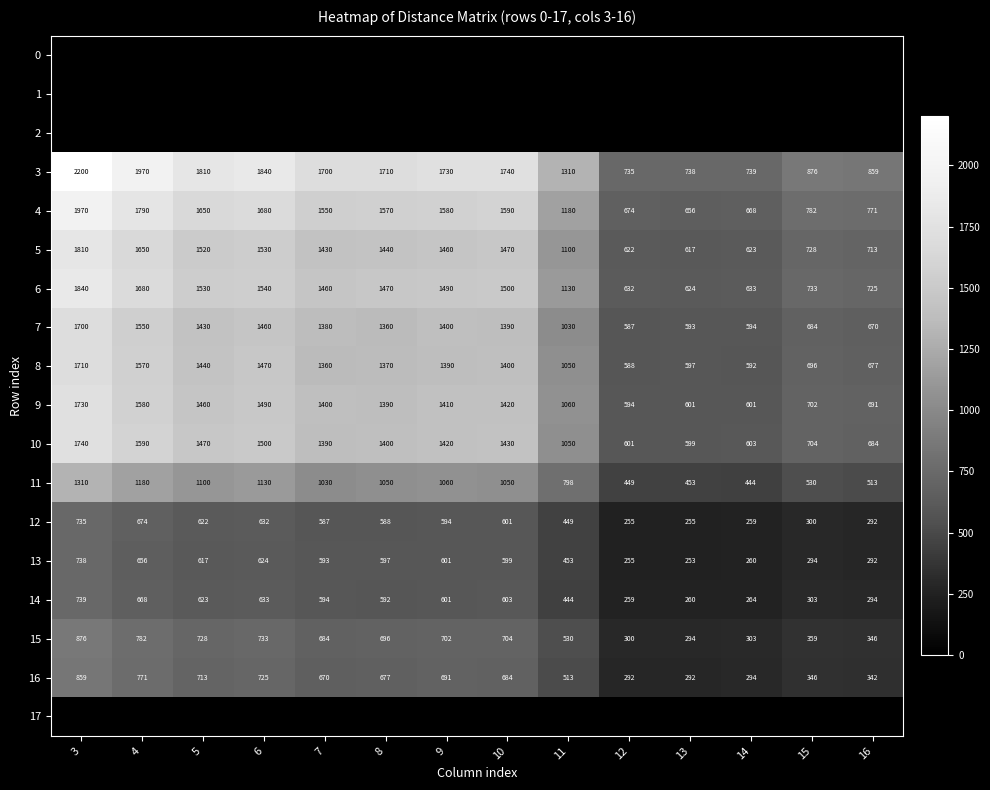

List the labels in order of 3 value, largest first.

3, 4, 6, 5, 10, 9, 8, 7, 11, 15, 16, 14, 13, 12